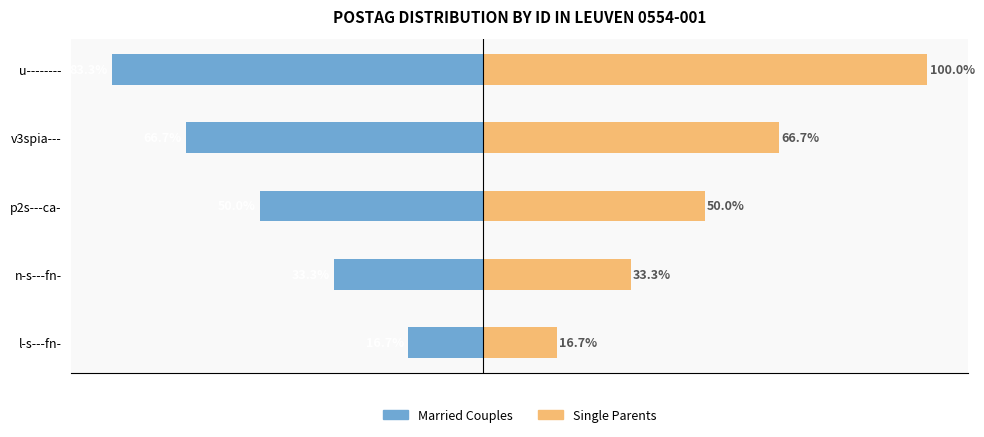

What is the sum of the Married Couples values at u-------- and v3spia---?

-150.0